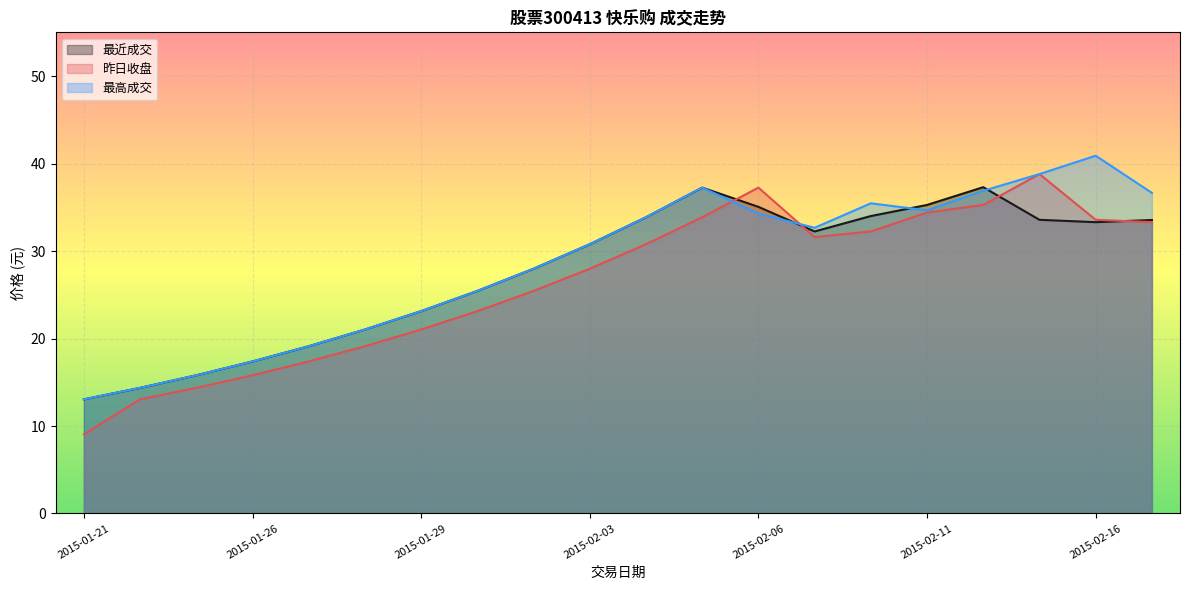

Where does the 最近成交 series first go above 32?

2015-02-04